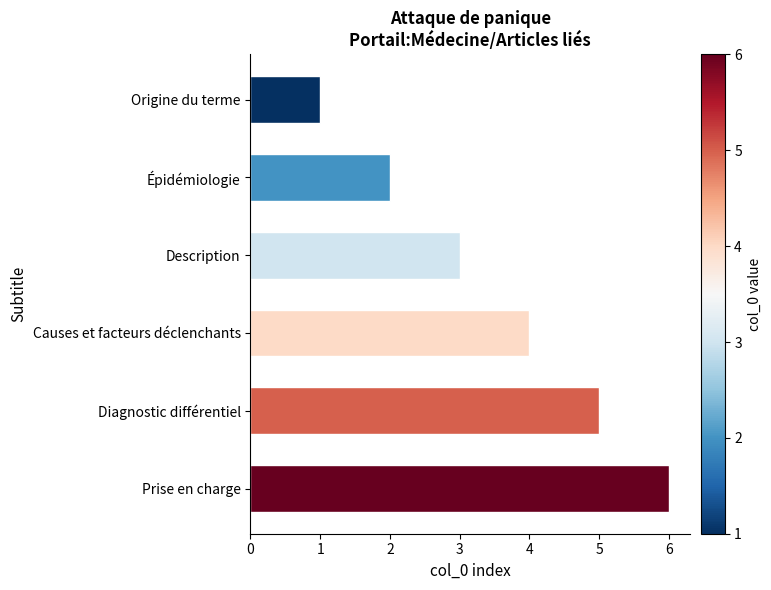

What is the ratio of the value at Description to the value at Diagnostic différentiel?

0.6